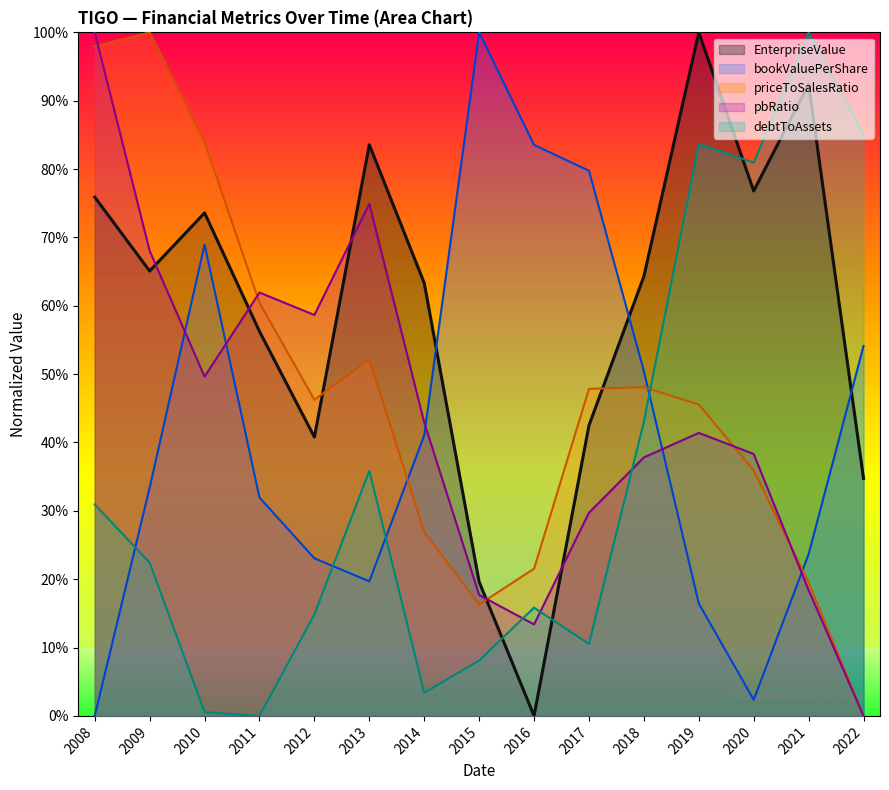

At how many categories does at least one series exceed 0?

15